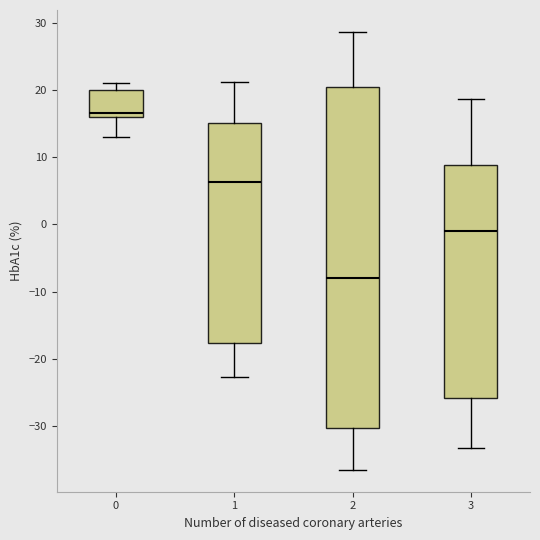

Which box is the tallest, from its lower edge to its upper edge?

2